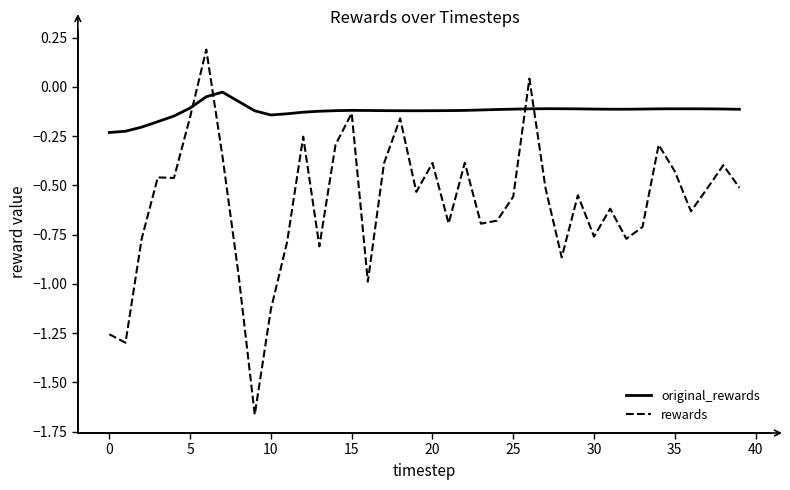

Which series has the widest spread of values?

rewards